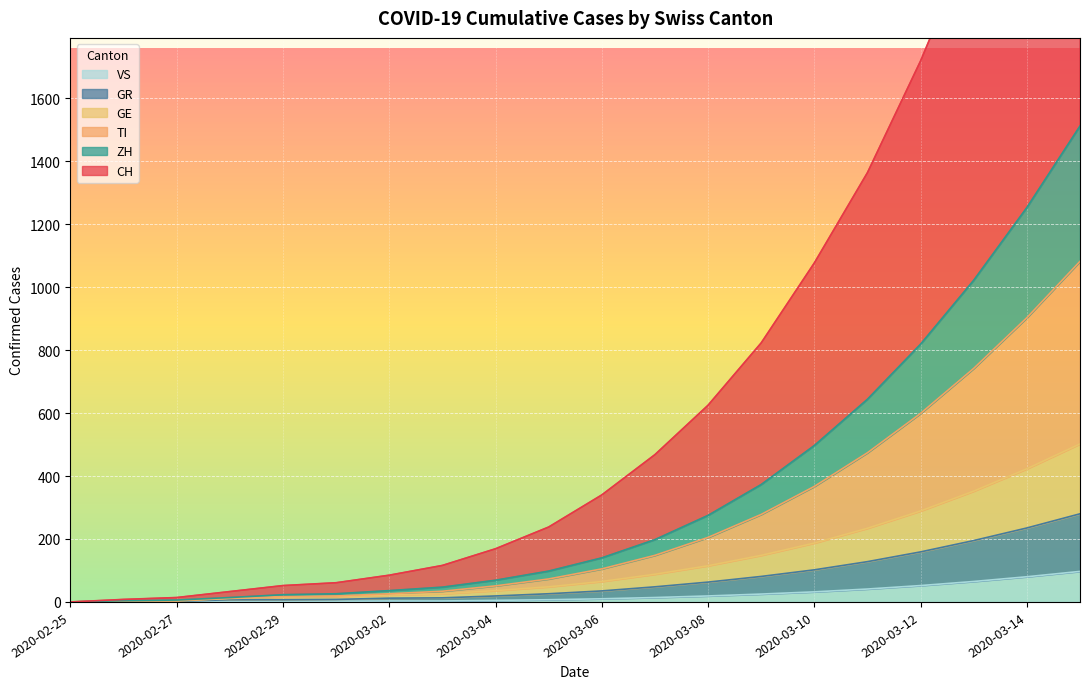

True or false: GE and TI cross at least once.

False